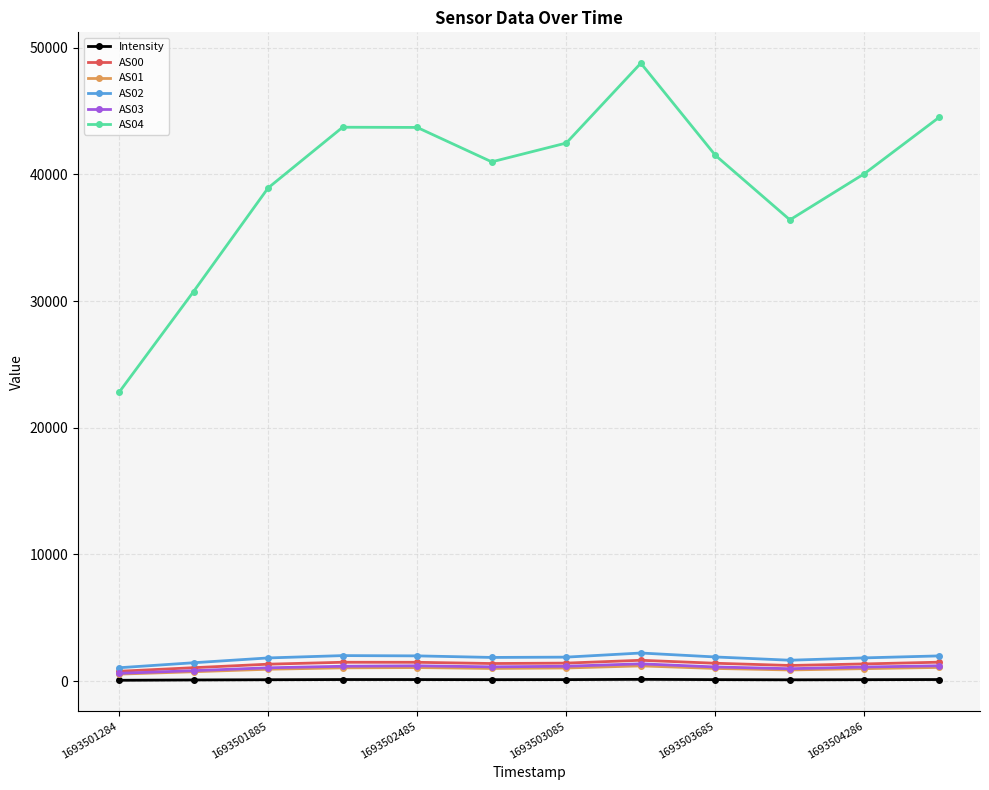

How many data points in AS04 are less than 41508?

6